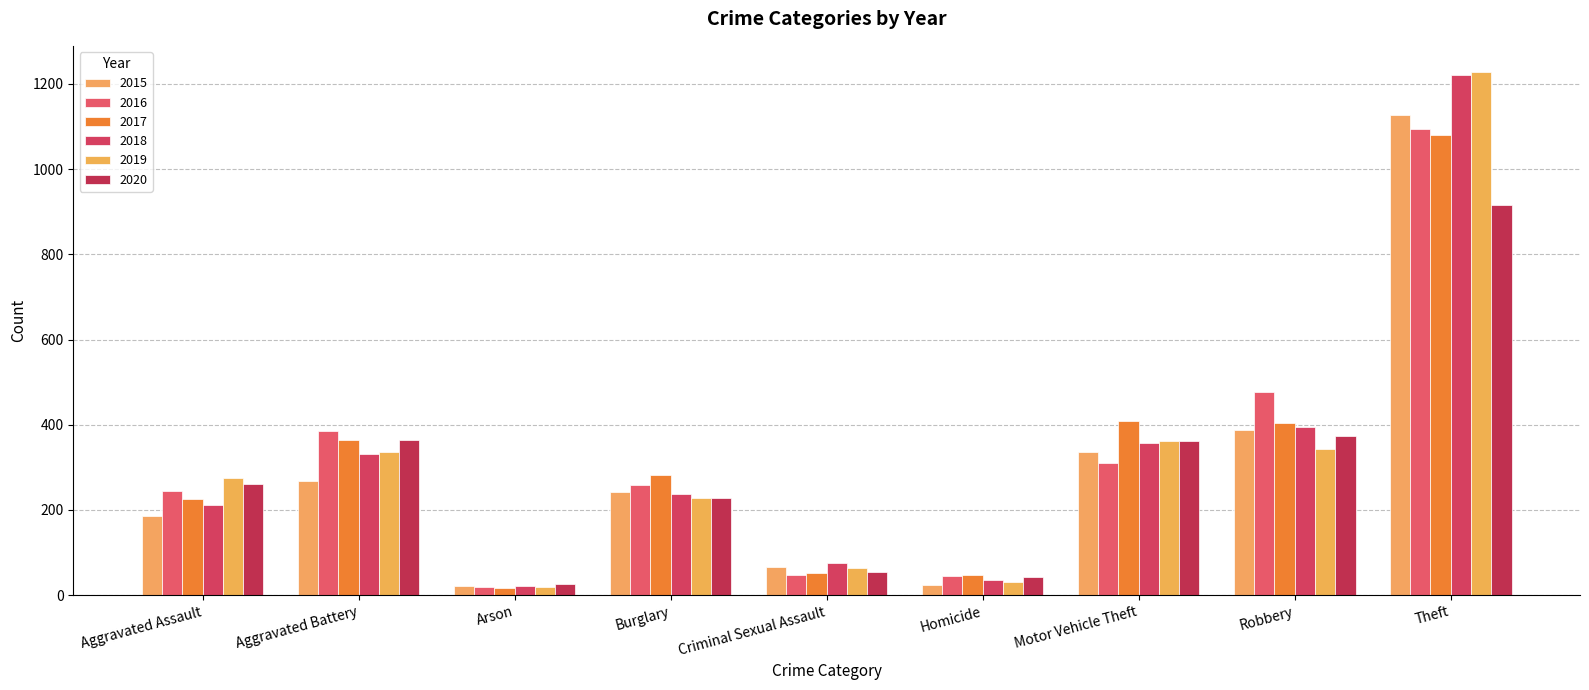

List the series in order of their peak value, lowest first.

2020, 2017, 2016, 2015, 2018, 2019